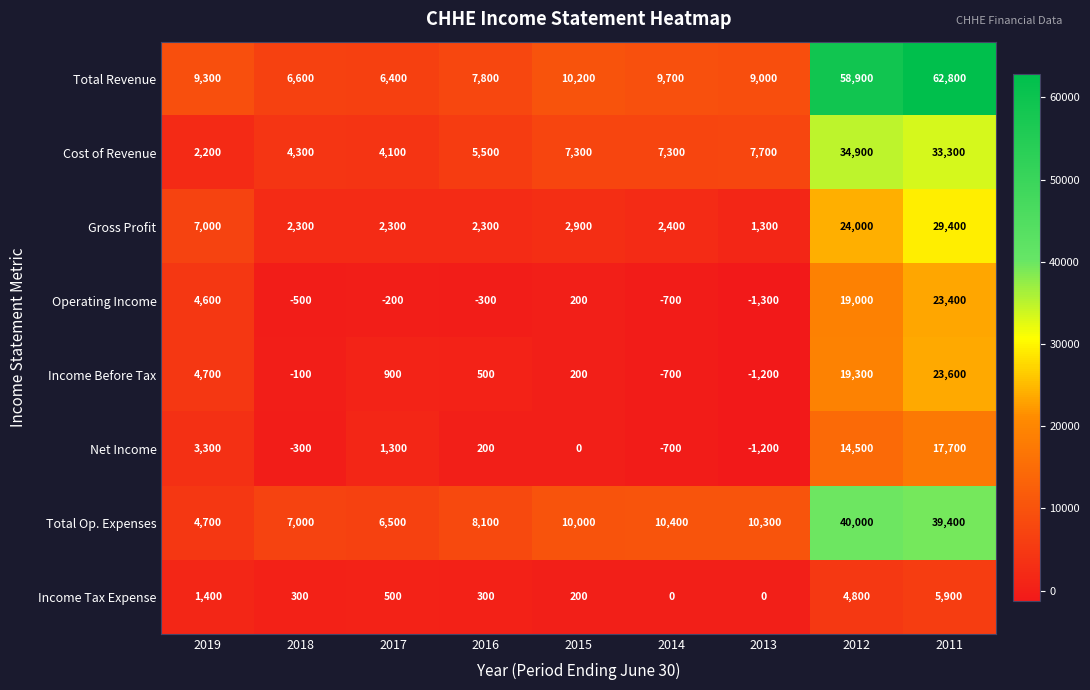

Is the value of Total Op. Expenses at 2013 greater than the value of Total Revenue at 2019?

Yes